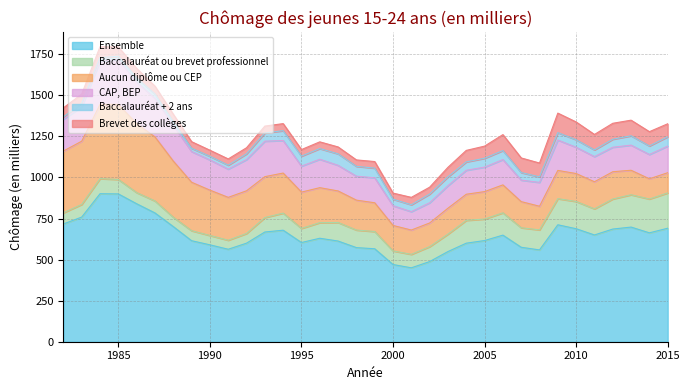

Reading left to right, what are all the values shown in this chart?

Ensemble: 1982=717	1983=759	1984=901	1985=900	1986=840	1987=784	1988=701	1989=615	1990=590	1991=563	1992=600	1993=668	1994=679	1995=604	1996=630	1997=613	1998=573	1999=566	2000=470	2001=450	2002=488	2003=549	2004=600	2005=616	2006=649	2007=575	2008=559	2009=712	2010=688	2011=650	2012=686	2013=698	2014=663	2015=691
Baccalauréat ou brevet professionnel: 1982=68	1983=77	1984=92	1985=88	1986=68	1987=73	1988=57	1989=61	1990=57	1991=55	1992=59	1993=88	1994=104	1995=86	1996=95	1997=113	1998=107	1999=105	2000=83	2001=82	2002=91	2003=106	2004=139	2005=131	2006=136	2007=119	2008=122	2009=159	2010=166	2011=159	2012=183	2013=197	2014=206	2015=215
Aucun diplôme ou CEP: 1982=376	1983=385	1984=452	1985=457	1986=420	1987=390	1988=342	1989=295	1990=276	1991=261	1992=260	1993=249	1994=244	1995=221	1996=213	1997=192	1998=182	1999=175	2000=155	2001=148	2002=144	2003=158	2004=159	2005=167	2006=170	2007=159	2008=144	2009=172	2010=170	2011=165	2012=166	2013=149	2014=123	2015=123
CAP, BEP: 1982=194	1983=209	1984=264	1985=273	1986=253	1987=235	1988=218	1989=187	1990=184	1991=172	1992=190	1993=216	1994=198	1995=158	1996=173	1997=156	1998=146	1999=152	2000=120	2001=112	2002=123	2003=137	2004=146	2005=149	2006=154	2007=131	2008=145	2009=185	2010=160	2011=153	2012=149	2013=153	2014=148	2015=162
Baccalauréat + 2 ans: 1982=14	1983=21	1984=21	1985=20	1986=26	1987=26	1988=22	1989=20	1990=22	1991=24	1992=35	1993=50	1994=60	1995=61	1996=65	1997=70	1998=60	1999=59	2000=40	2001=42	2002=53	2003=54	2004=51	2005=54	2006=55	2007=46	2008=34	2009=45	2010=46	2011=41	2012=49	2013=57	2014=52	2015=57
Brevet des collèges: 1982=55	1983=57	1984=67	1985=57	1986=57	1987=48	1988=45	1989=40	1990=37	1991=38	1992=37	1993=42	1994=43	1995=40	1996=41	1997=42	1998=39	1999=40	2000=37	2001=45	2002=42	2003=58	2004=70	2005=74	2006=97	2007=89	2008=84	2009=119	2010=108	2011=94	2012=97	2013=95	2014=87	2015=79